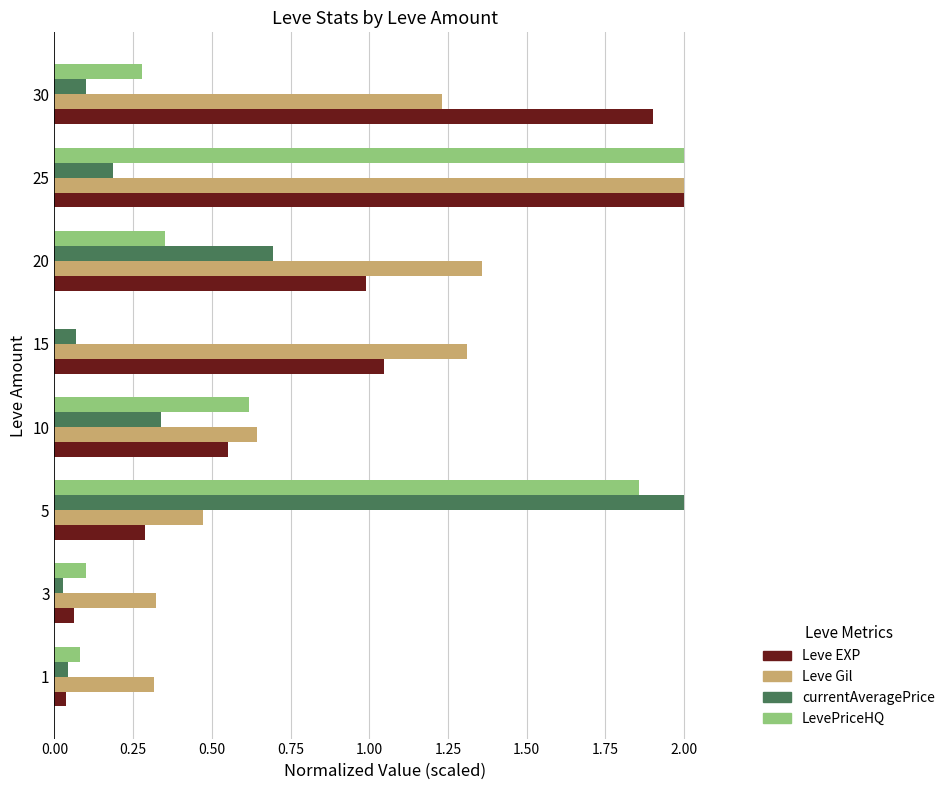

Is it true that Leve Gil equals 2.0 at 25?

True